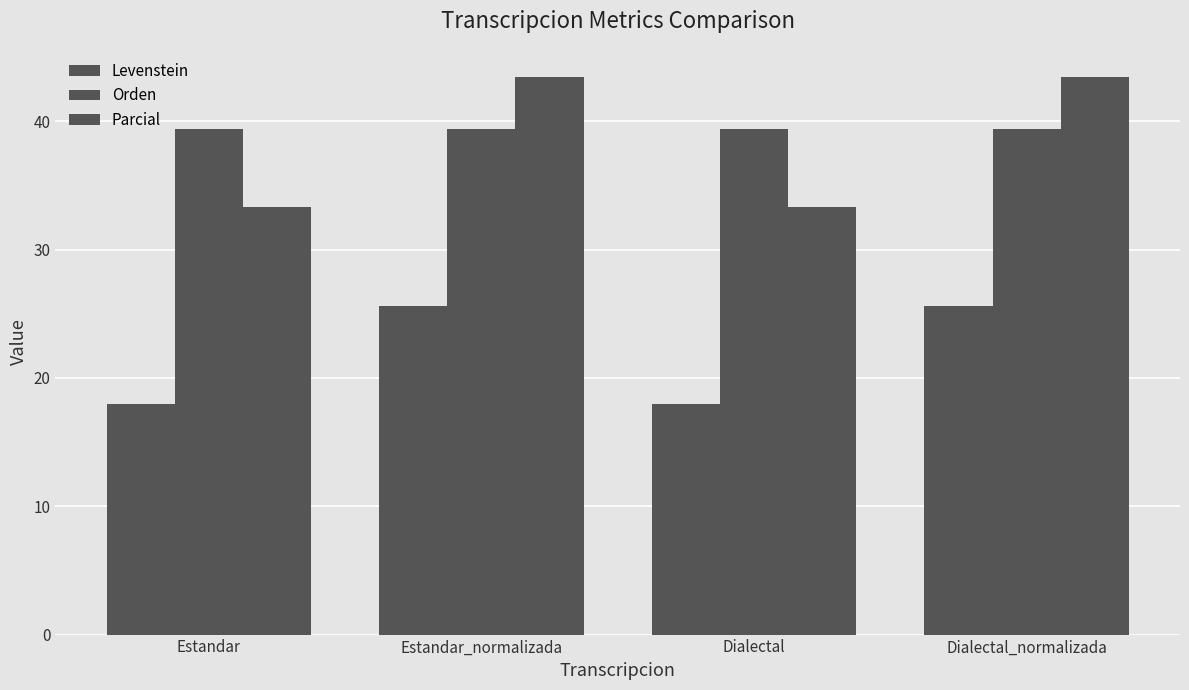

How many categories are shown in the chart?

4